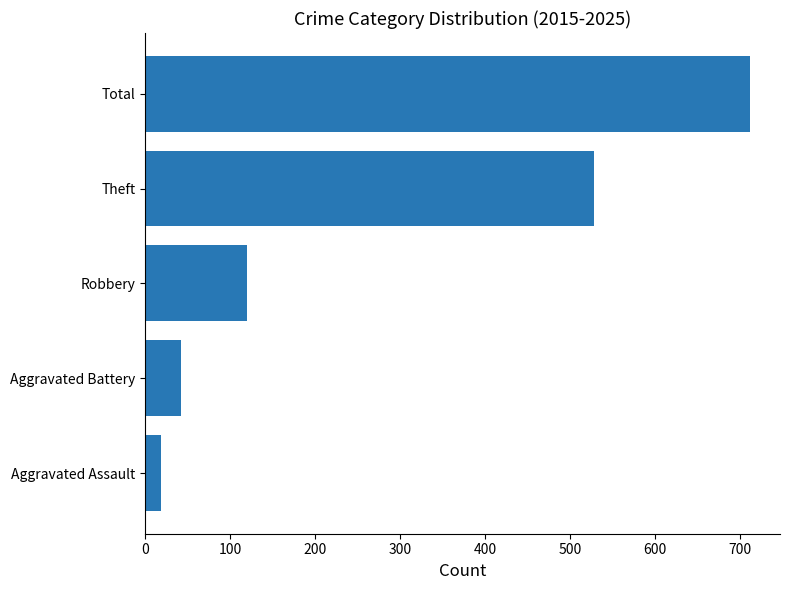

How many data points does each series have?

5